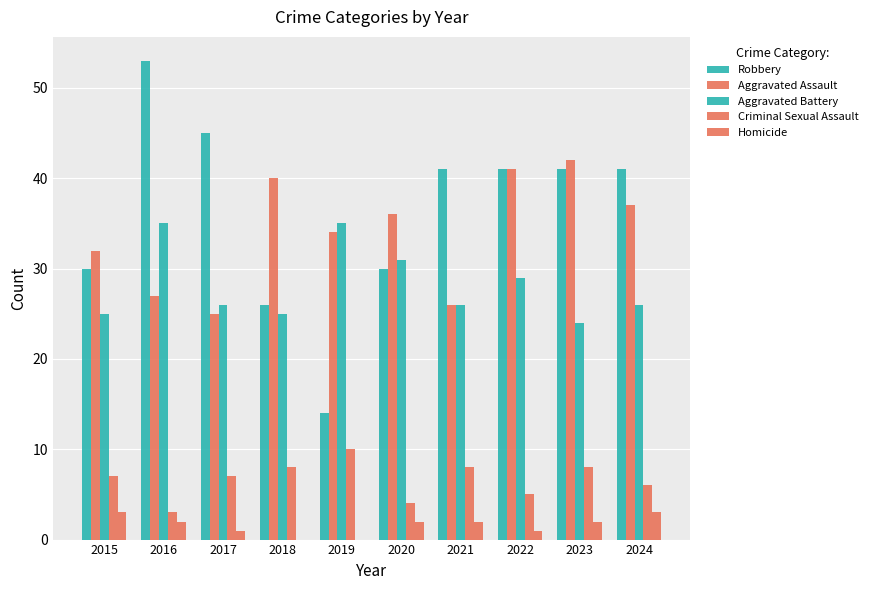

Does the chart contain stacked bars?

No